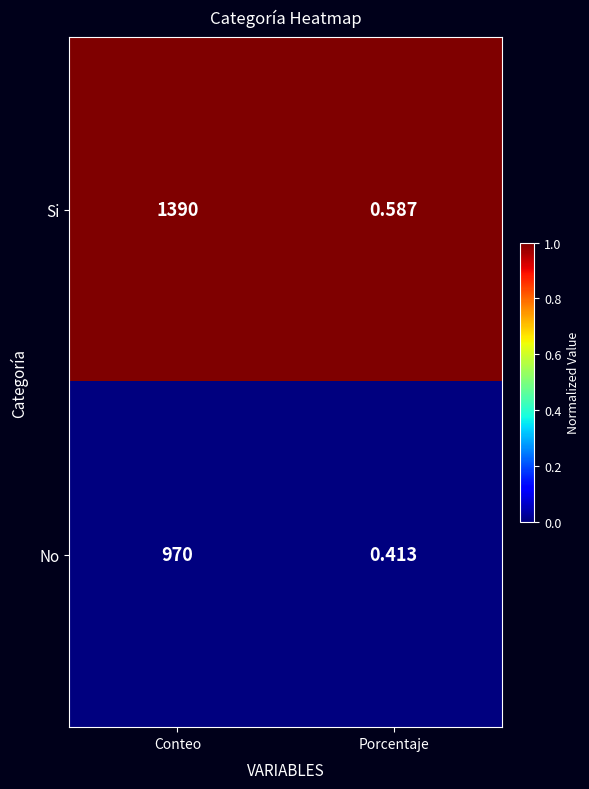

Rank the series by their maximum value, from lowest to highest.

No, Si